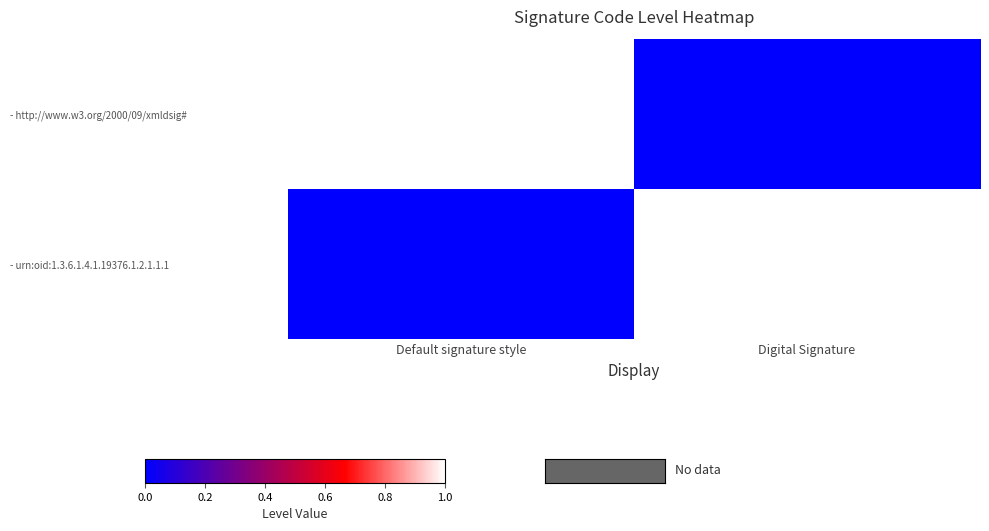

List the series in order of their peak value, highest first.

- http://www.w3.org/2000/09/xmldsig#, - urn:oid:1.3.6.1.4.1.19376.1.2.1.1.1